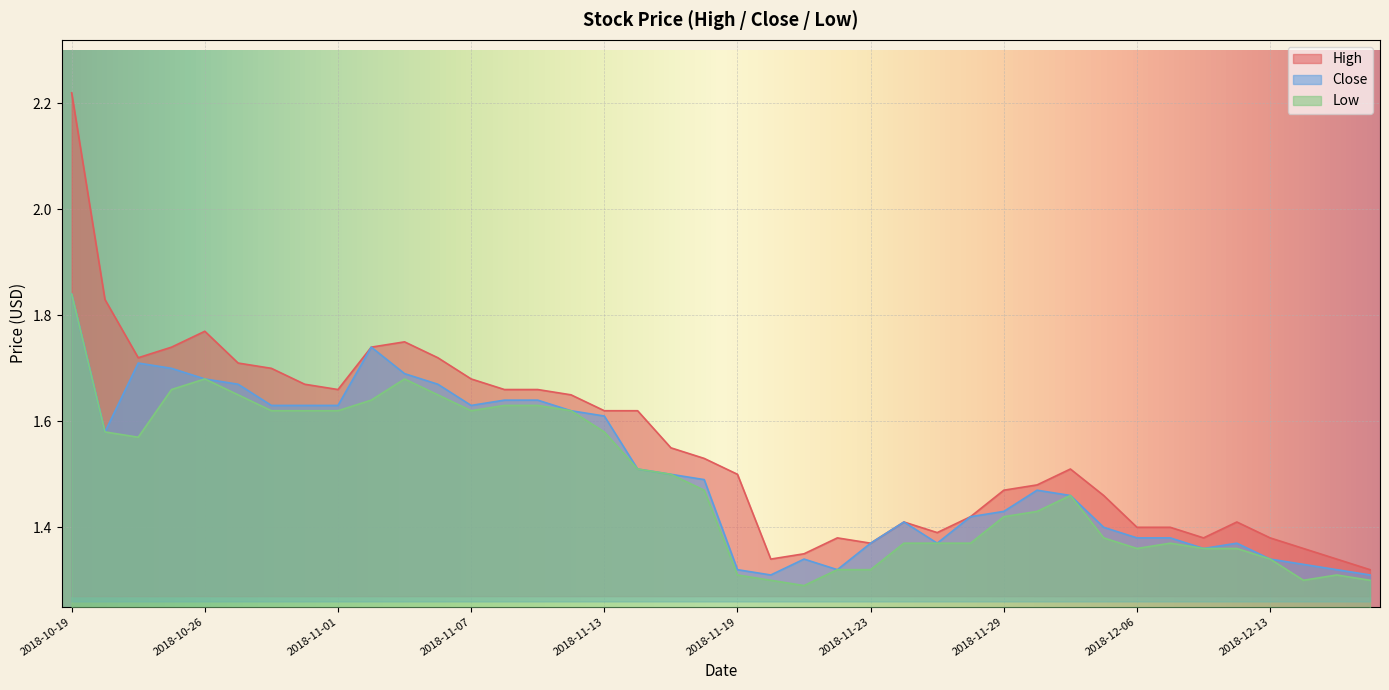

Where is High nearest to the value 1?

2018-12-18